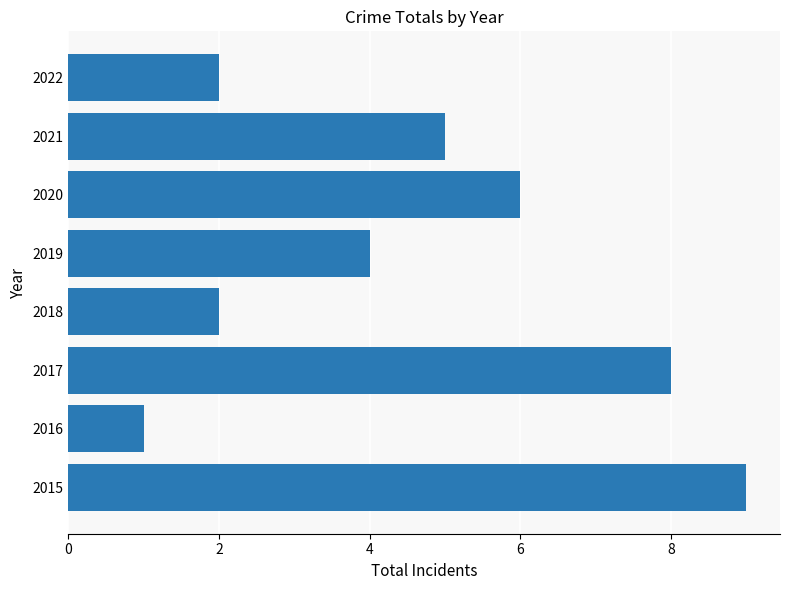

At which category does the chart reach its minimum across all series?

2016